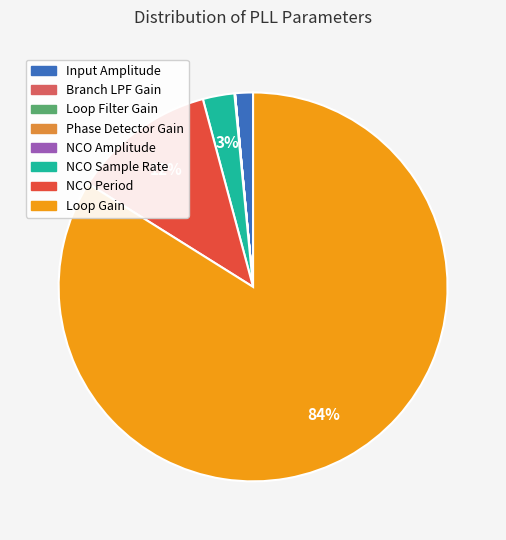

Which category has the biggest portion of the pie?

Loop Gain